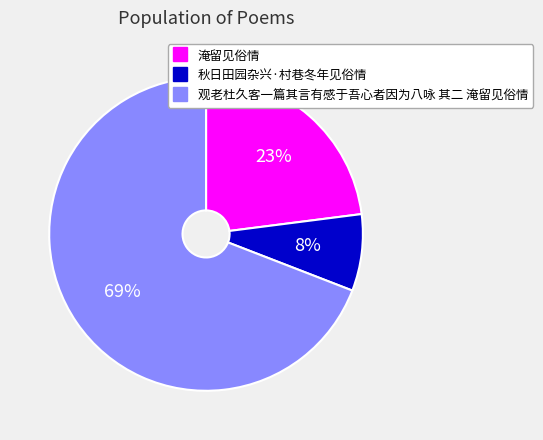

Approximately how many times larger is the value at 淹留见俗情 compared to 秋日田园杂兴·村巷冬年见俗情?

2.9